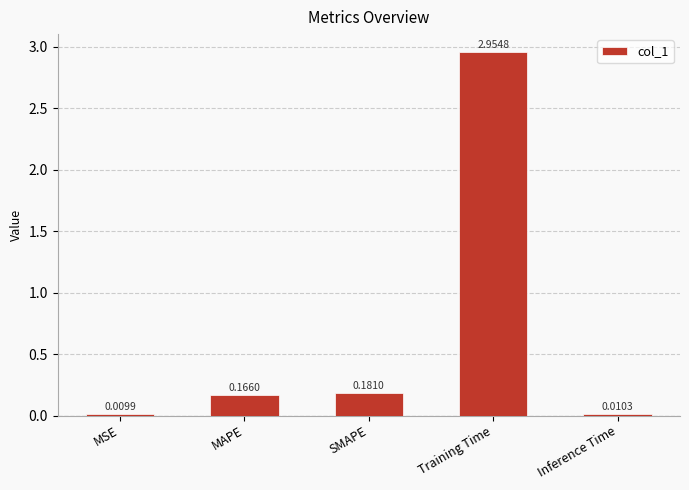

What is the change in value from MSE to MAPE?

+0.2